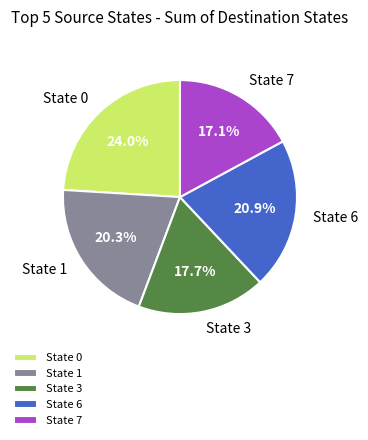

Is there a majority slice in this chart?

No